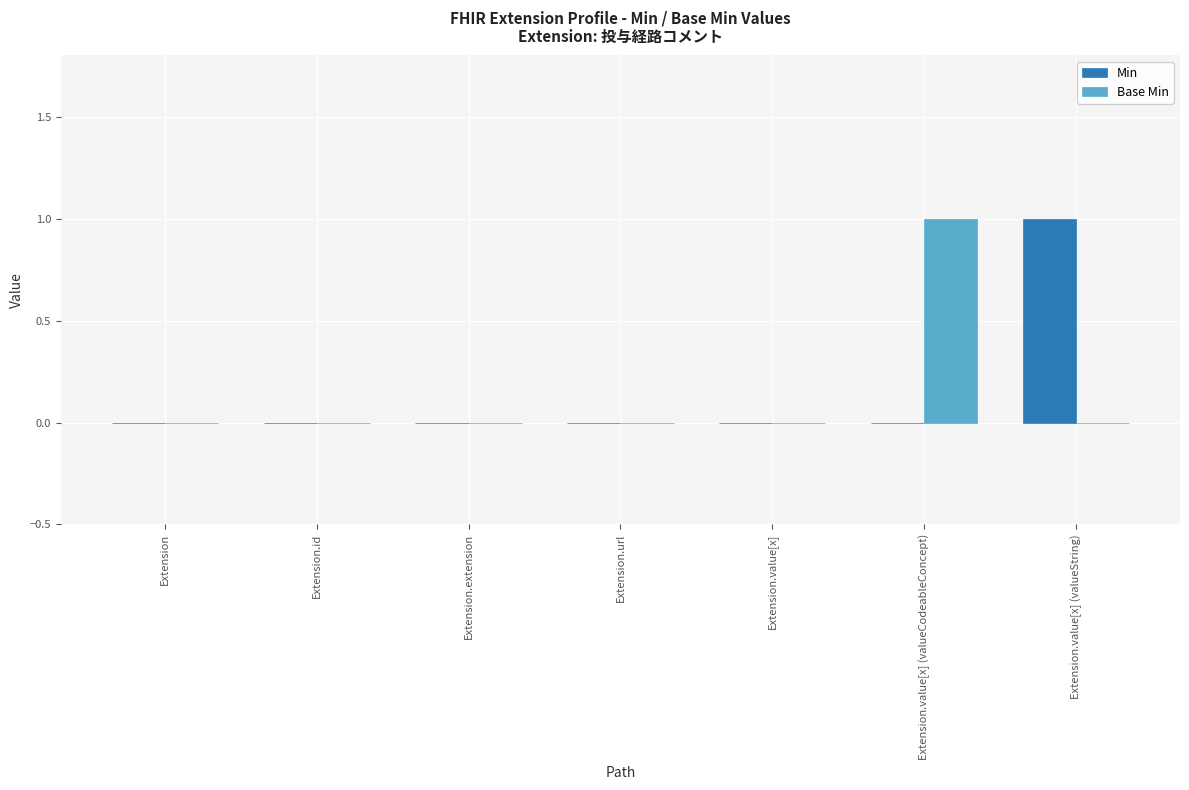

At which label does Base Min reach its peak?

Extension.value[x] (valueCodeableConcept)